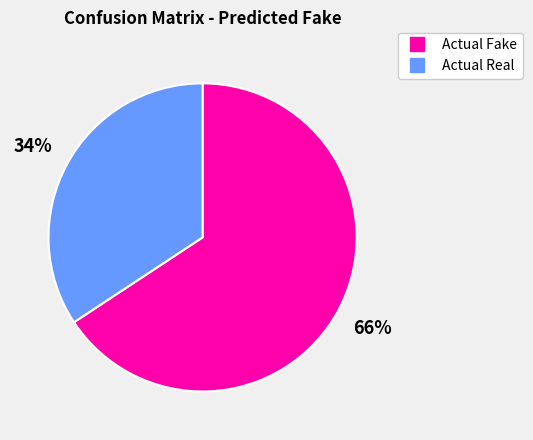

Approximately how many times larger is the value at Actual Real compared to Actual Fake?

0.5